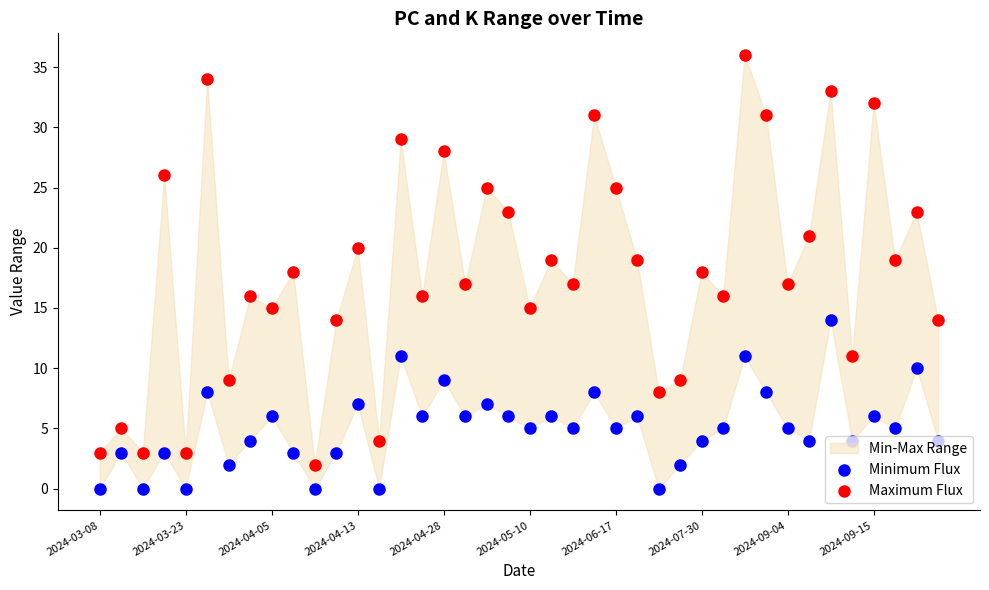

Which series has the largest total across all categories?

Maximum Flux